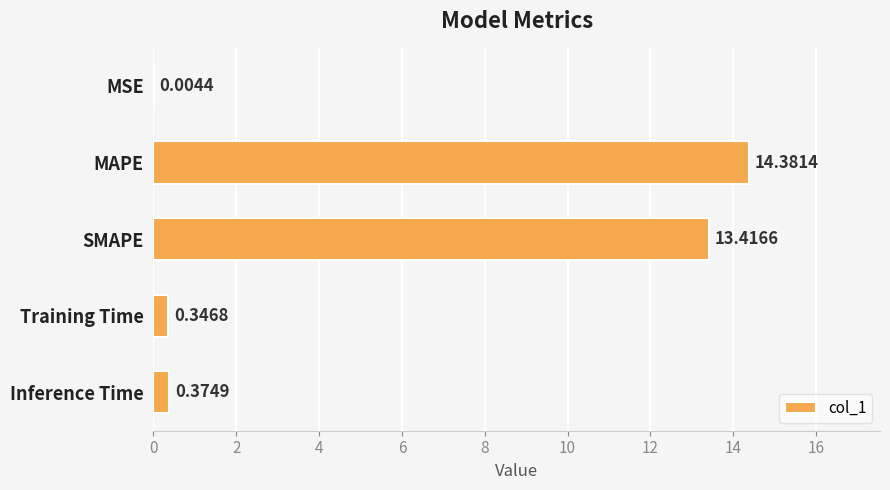

At which label is the value closest to 7?

SMAPE